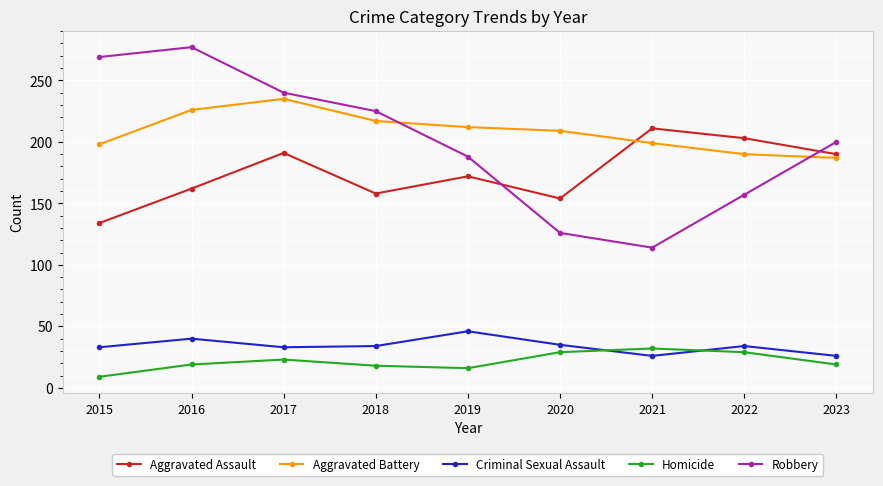

What is the value of the Aggravated Battery point at the 3rd from the left?

235